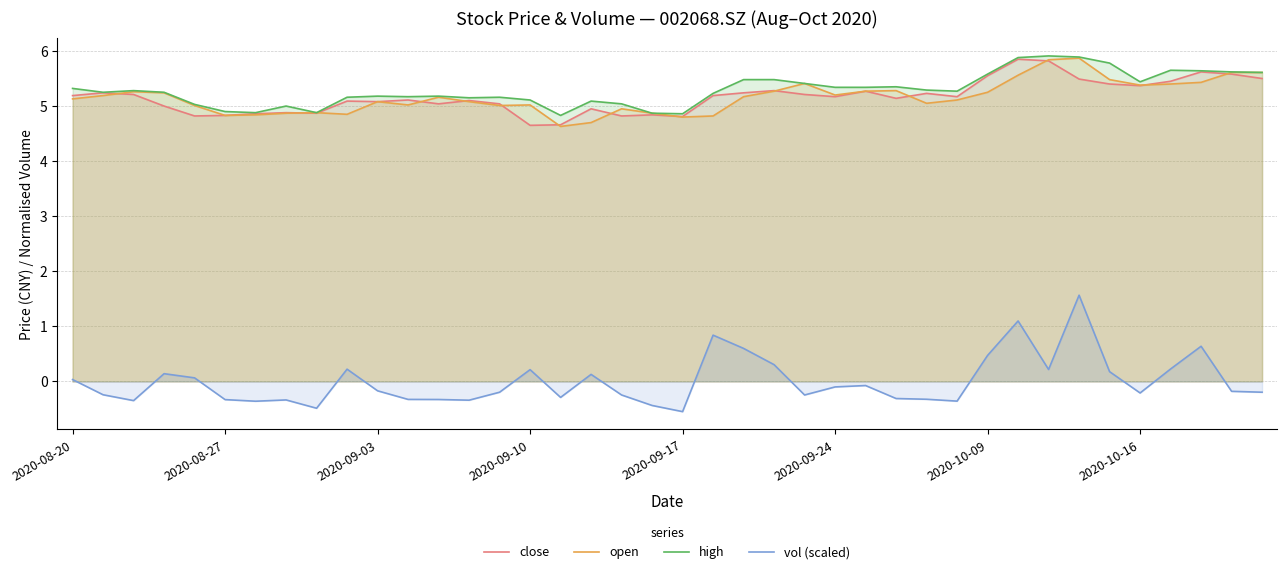

How many data points does each series have?

40